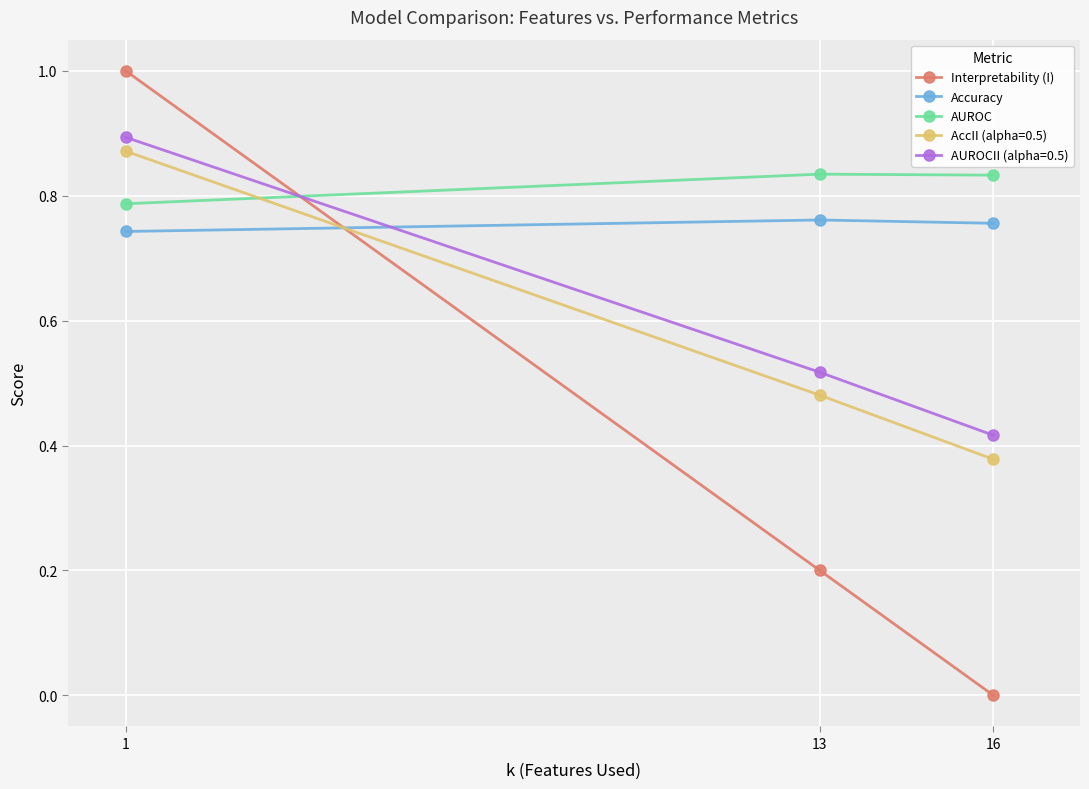

List the labels in order of Interpretability (I) value, smallest first.

16, 13, 1